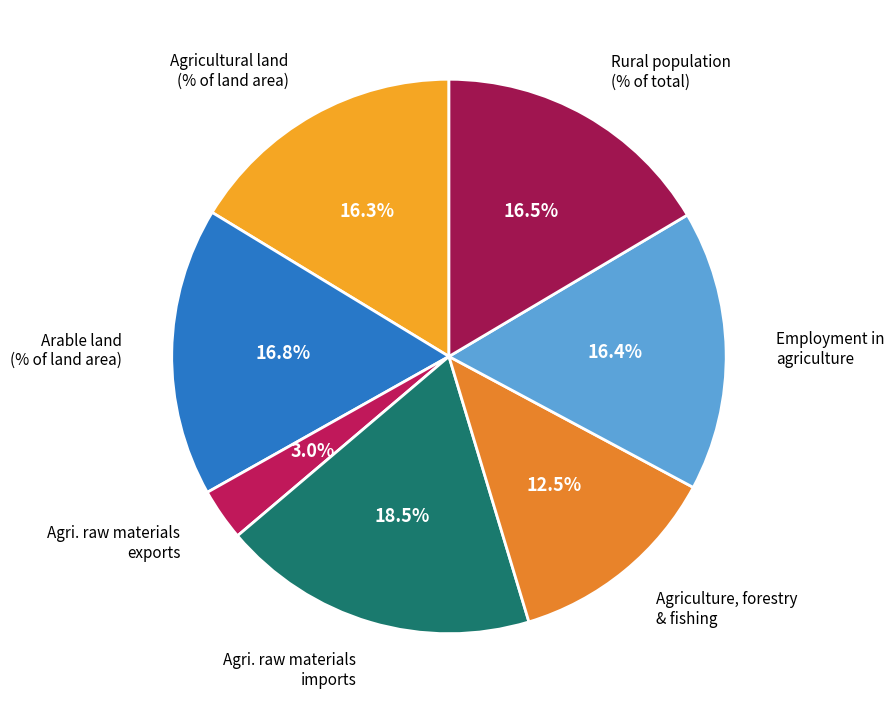

What percentage is the Employment in agriculture slice, to the nearest percent?

16%